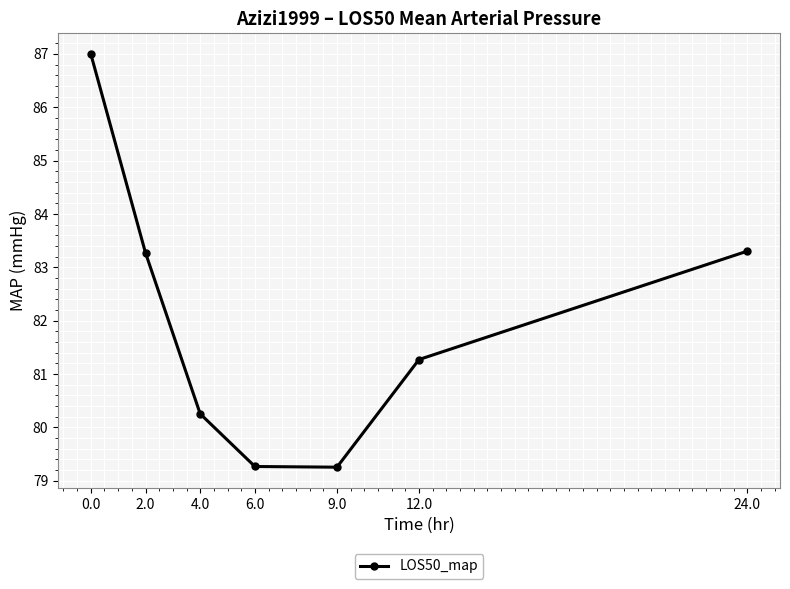

What is the ratio of the value at 0.0 to the value at 9.0?

1.1